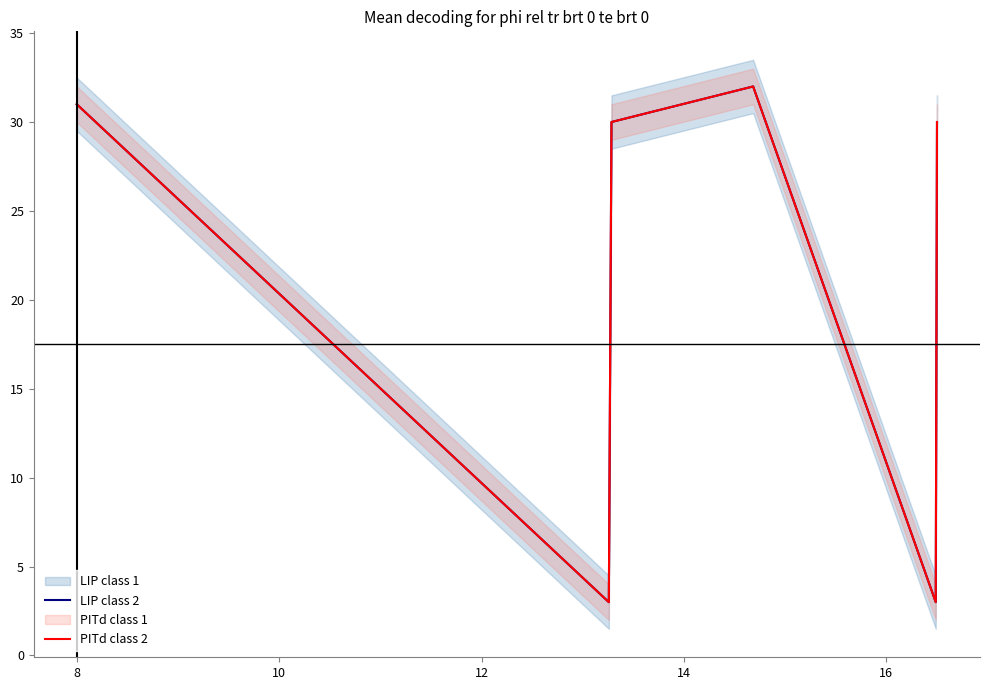

True or false: LIP class 2 and PITd class 2 cross at least once.

False